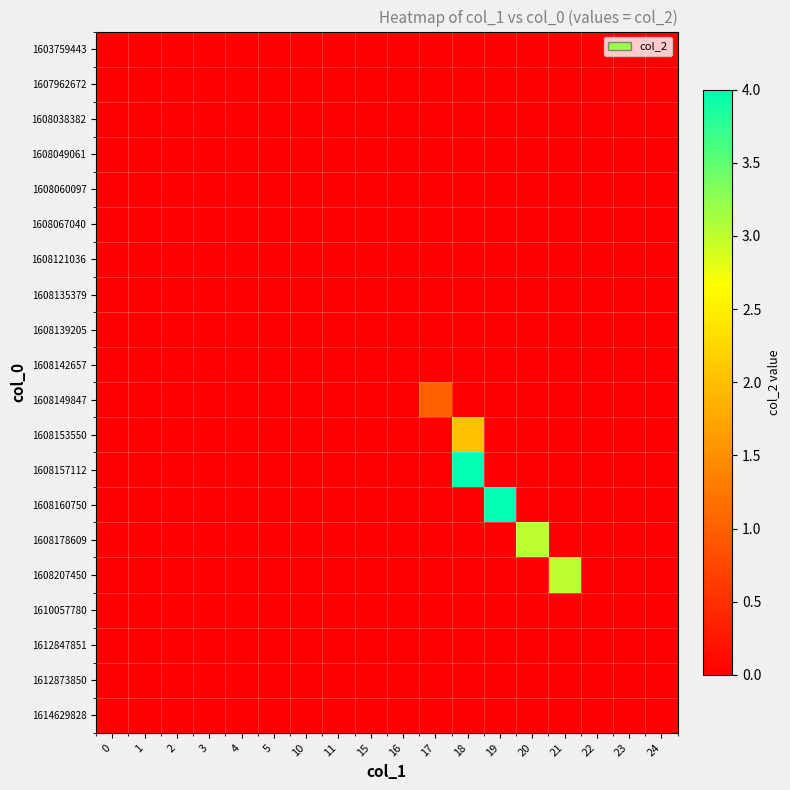

Which series has the widest spread of values?

1608157112